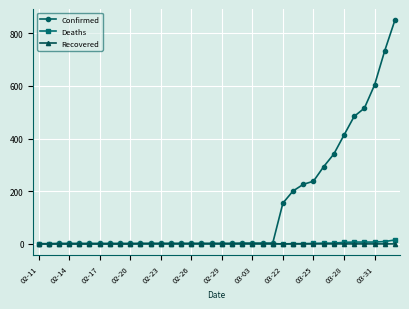

What is the difference between the maximum and minimum values in the Recovered series?

1